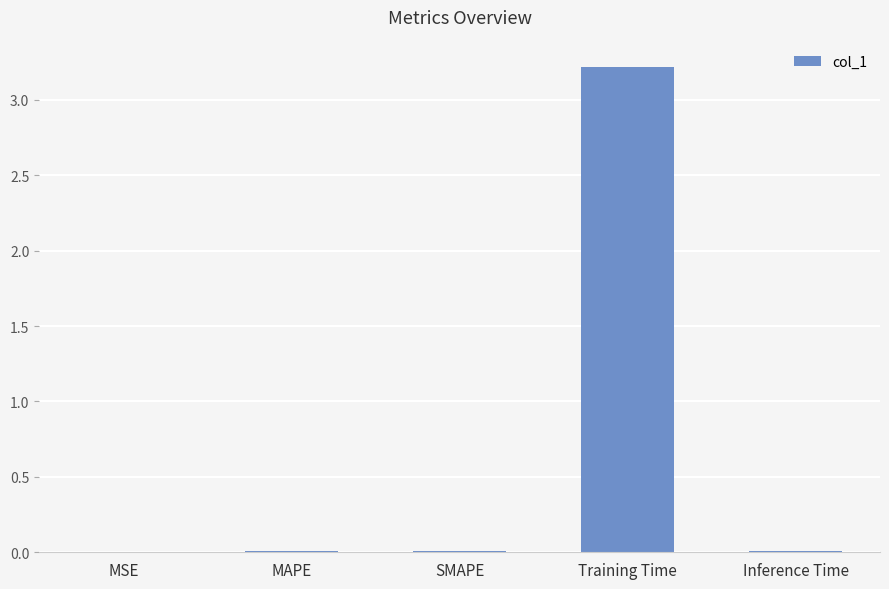

Which label corresponds to the largest value in the chart?

Training Time